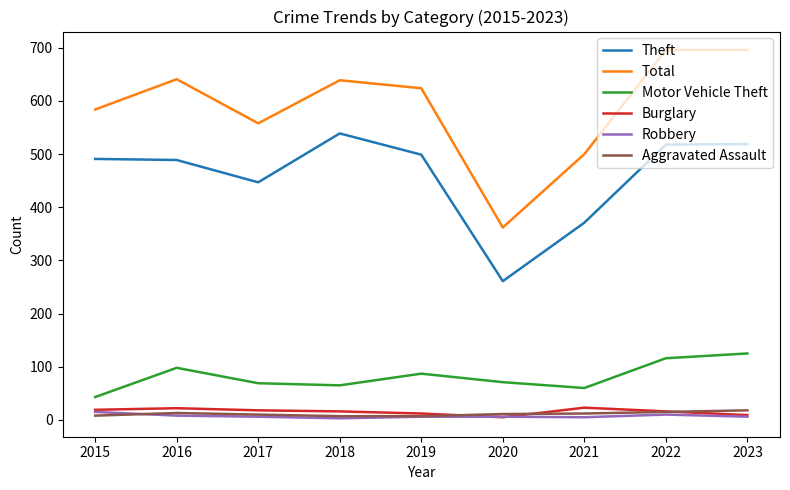

True or false: Theft and Aggravated Assault intersect in this chart.

False